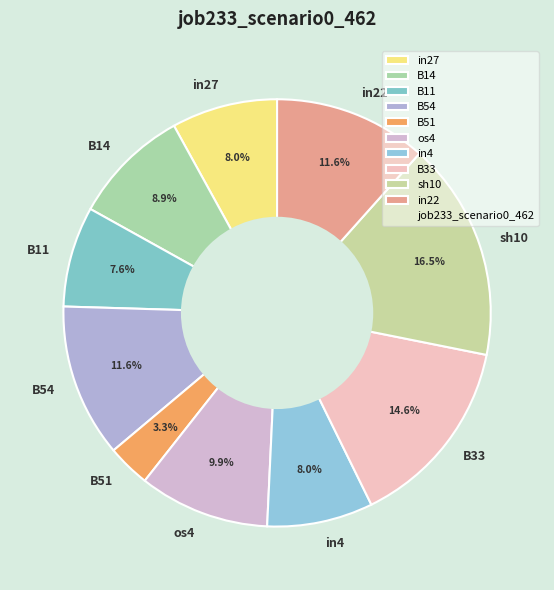

Which category has the biggest portion of the pie?

sh10